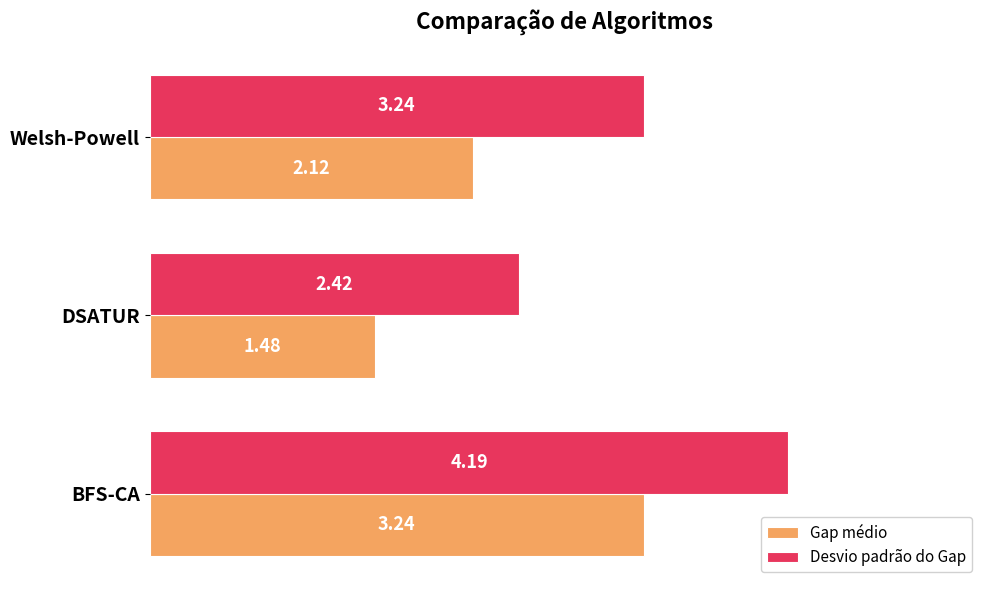

What is the sum of all Desvio padrão do Gap values?

9.9